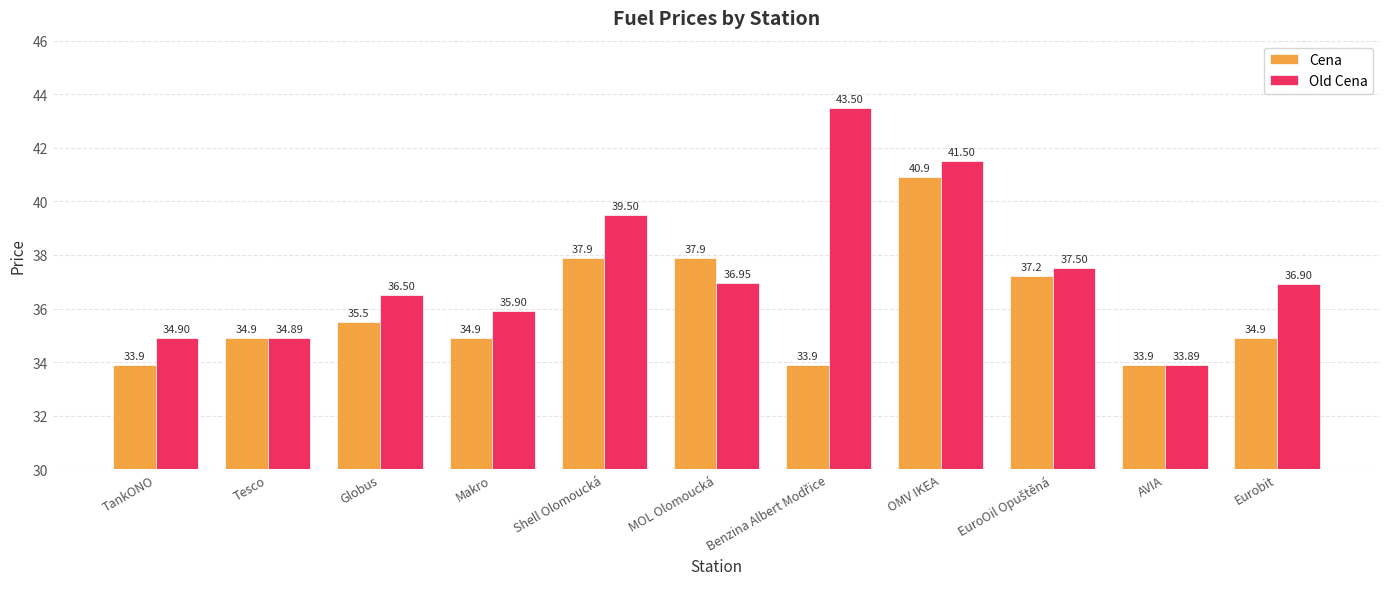

List the series in order of their peak value, lowest first.

Cena, Old Cena